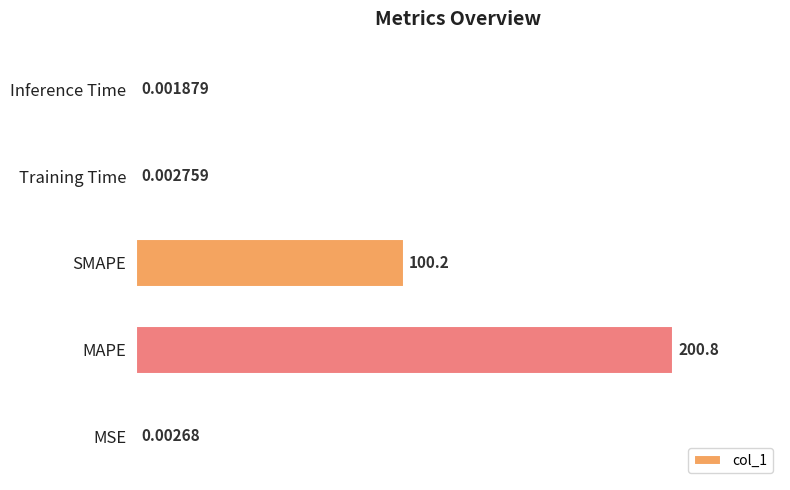

What is the sum of the values at MAPE and Inference Time?

200.8